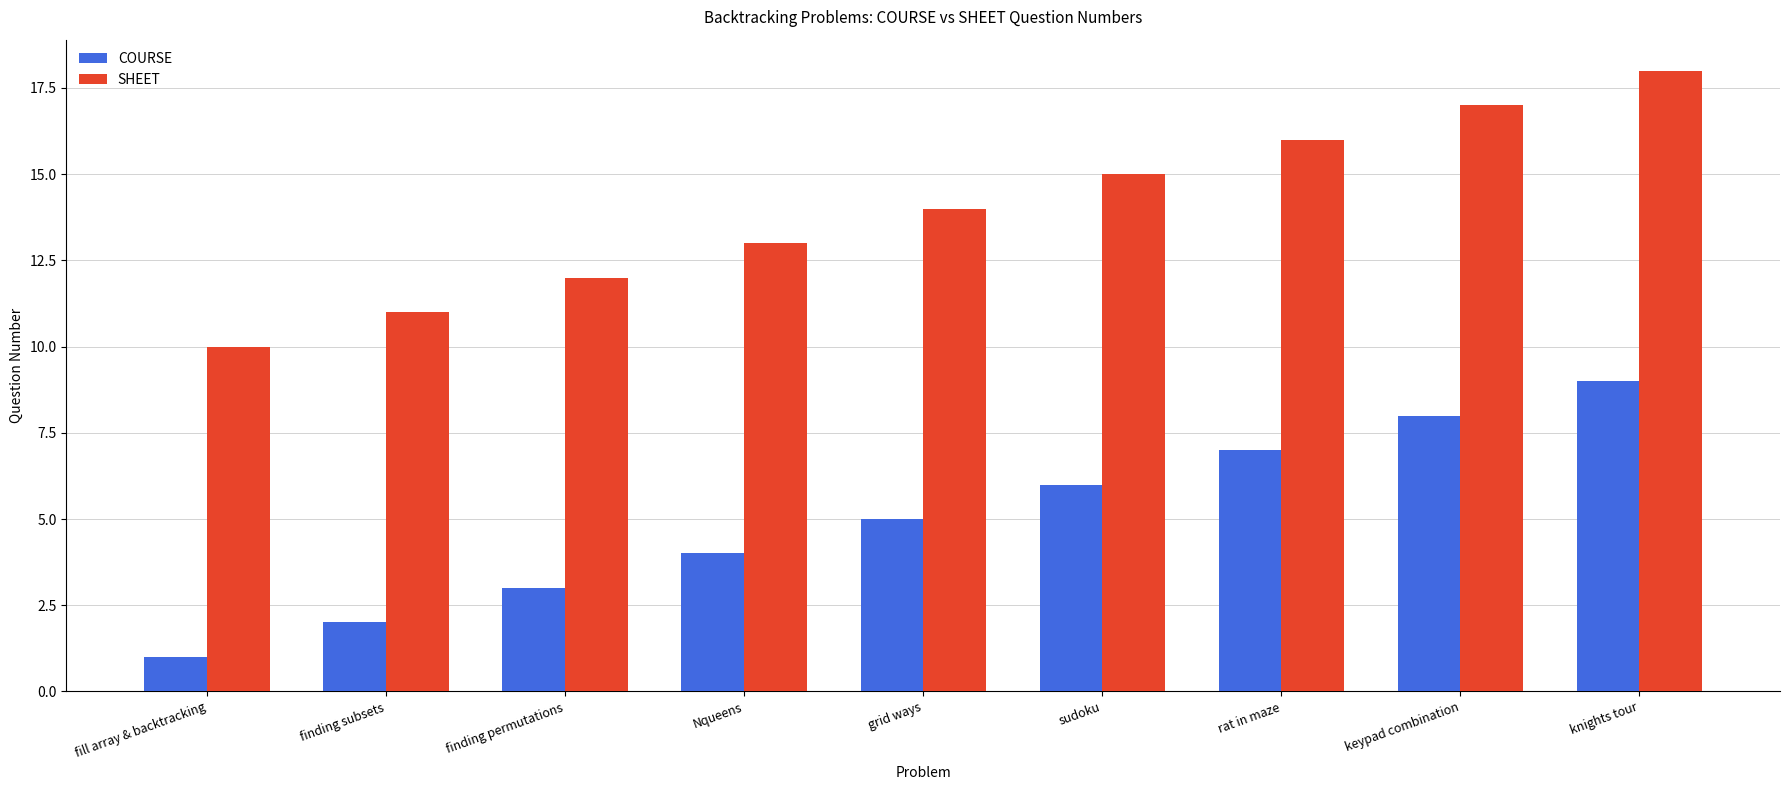

List the labels in order of COURSE value, smallest first.

fill array & backtracking, finding subsets, finding permutations, Nqueens, grid ways, sudoku, rat in maze, keypad combination, knights tour